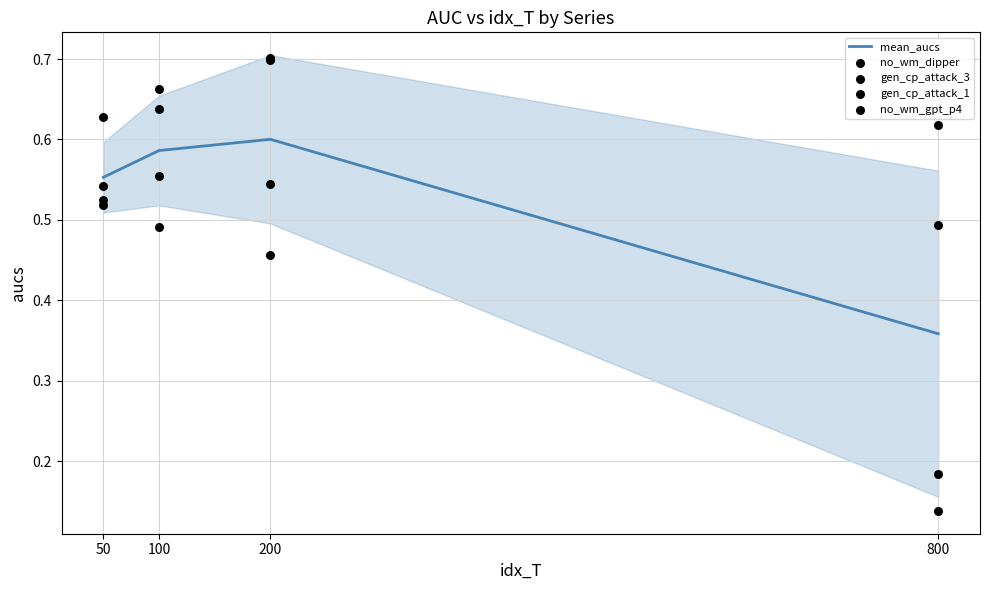

Which series has the largest total across all categories?

gen_cp_attack_1